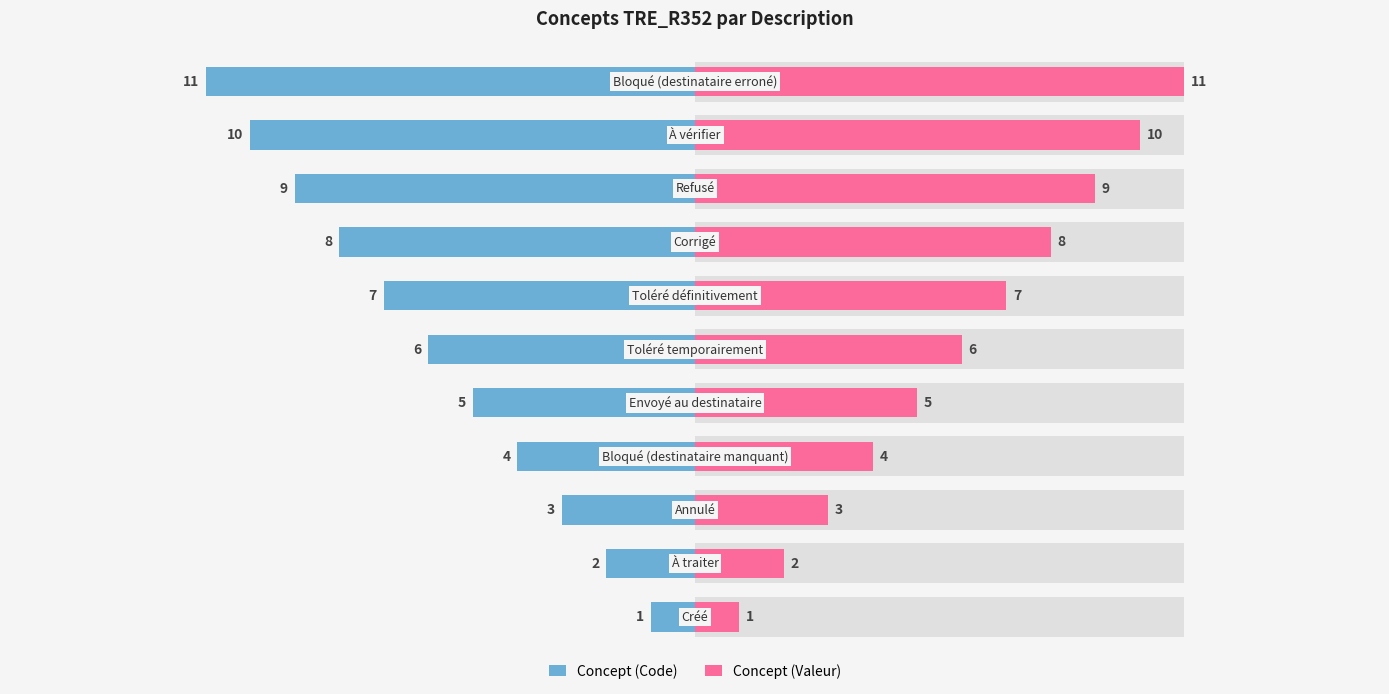

True or false: Concept (Valeur) has a value of 6 at 10.

False